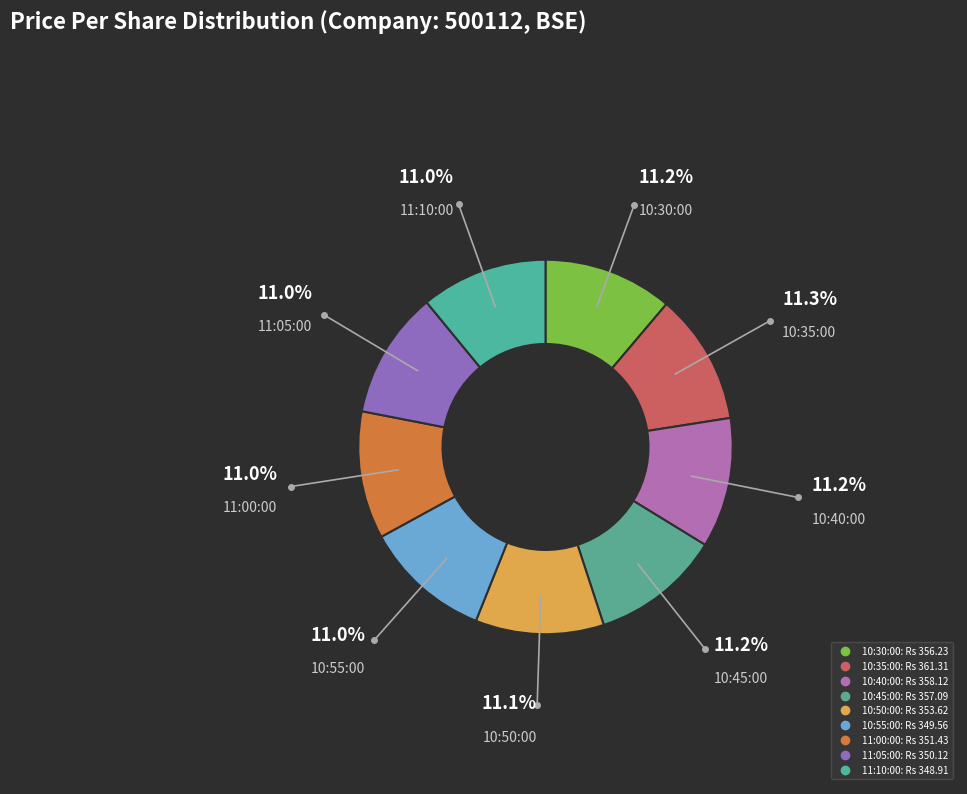

Is there a majority slice in this chart?

No